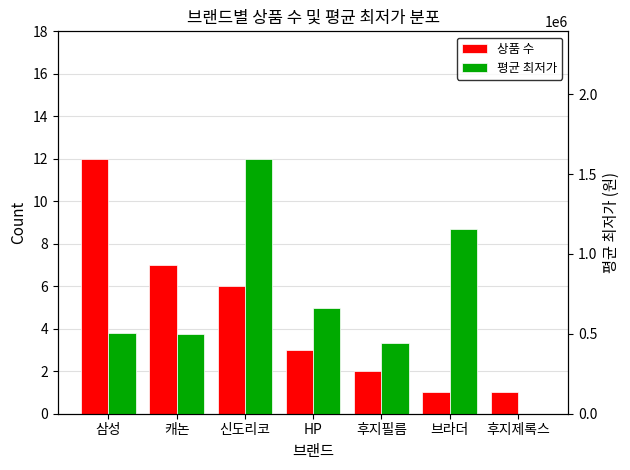

Which series has the largest total across all categories?

평균 최저가